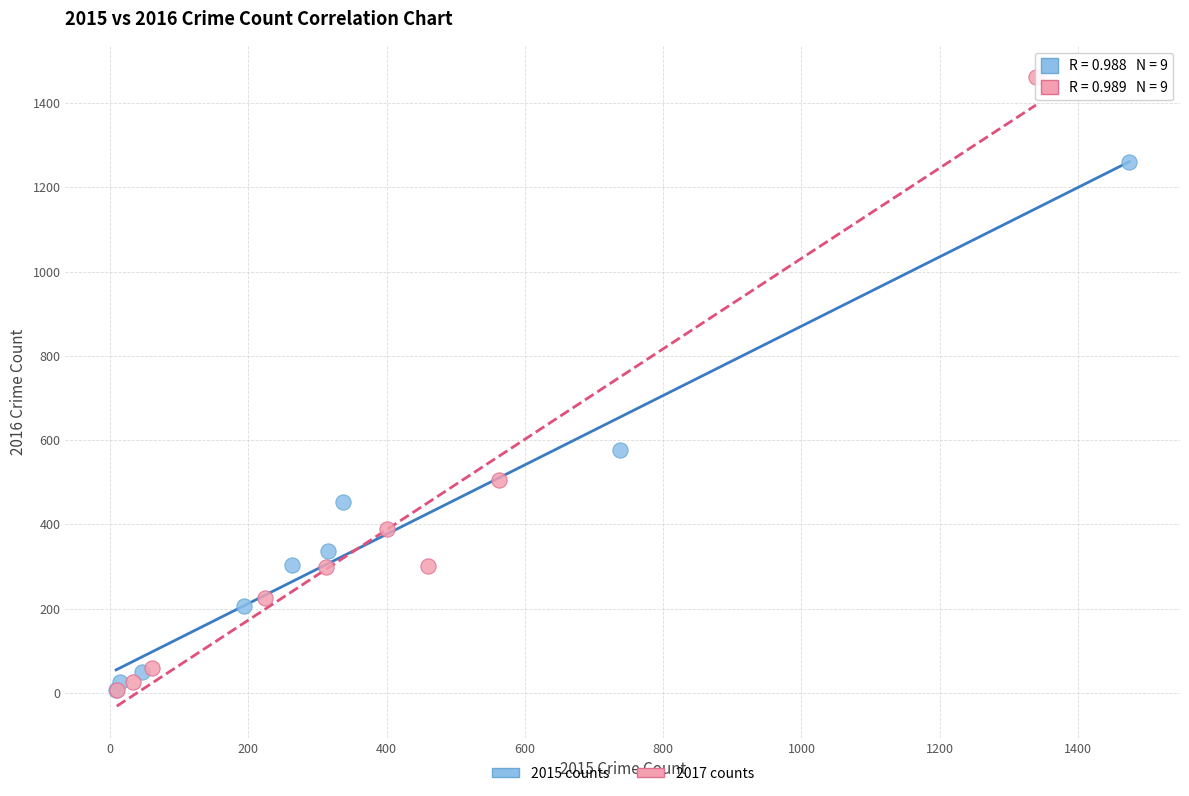

Which series contains the highest Y value?

2017 counts